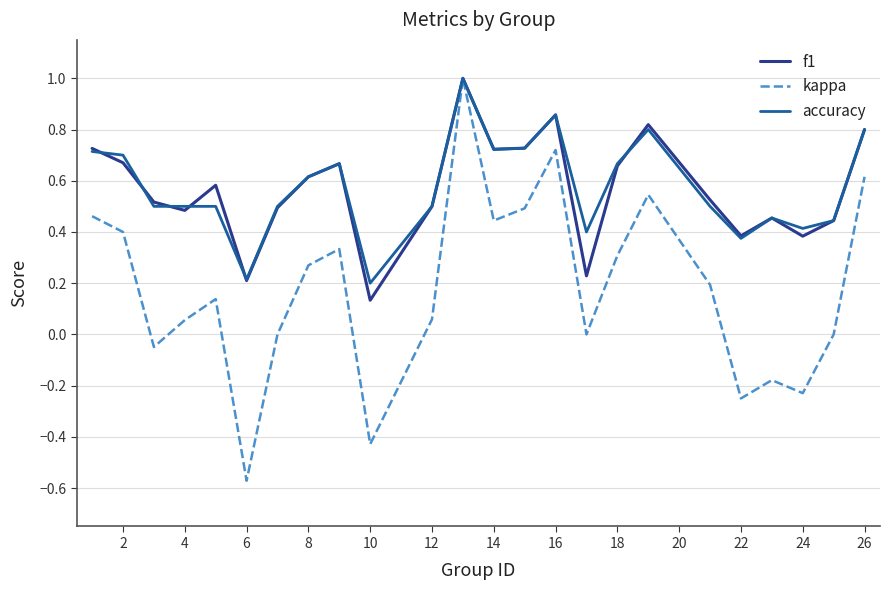

What is the maximum value shown in the chart?

1.0